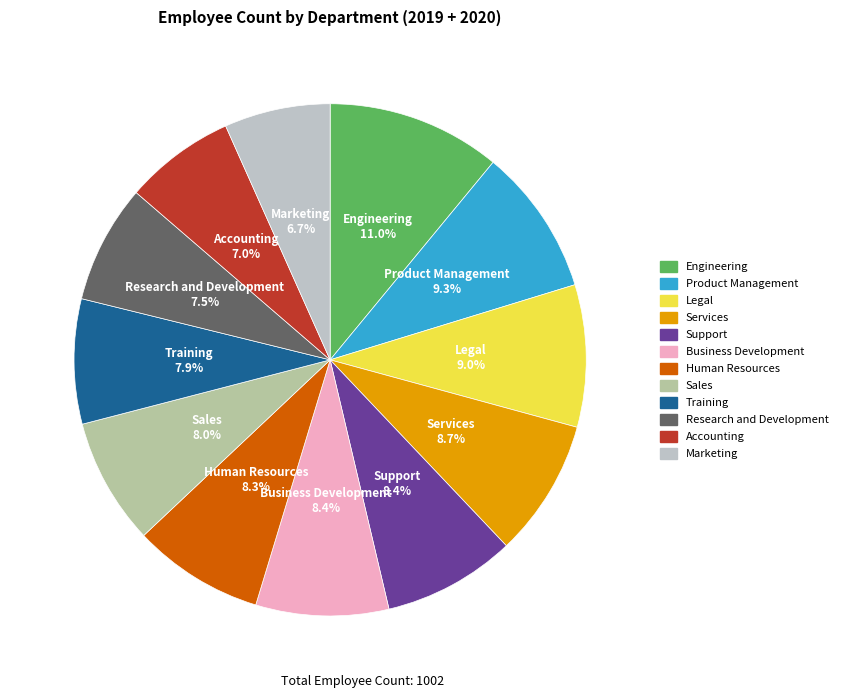

The Marketing slice represents 7% of the pie. True or false?

True